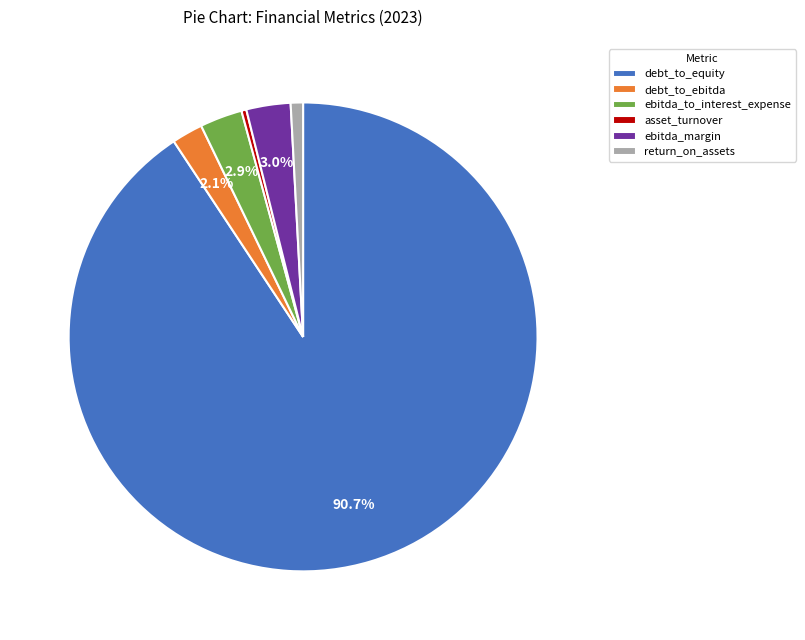

What is the smallest slice in the pie chart?

asset_turnover